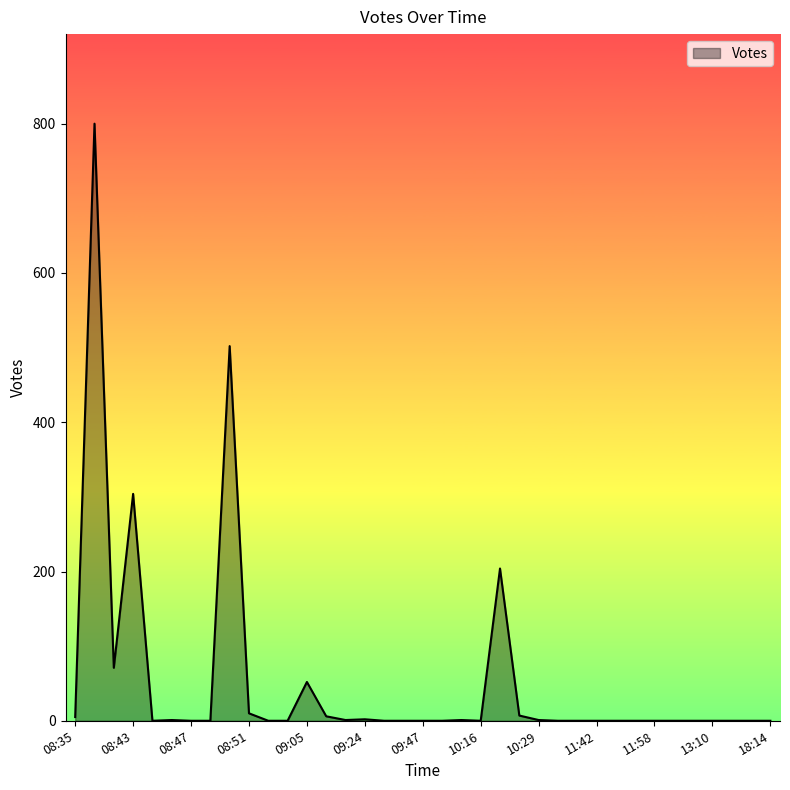

What is the difference between the maximum and minimum values?

800